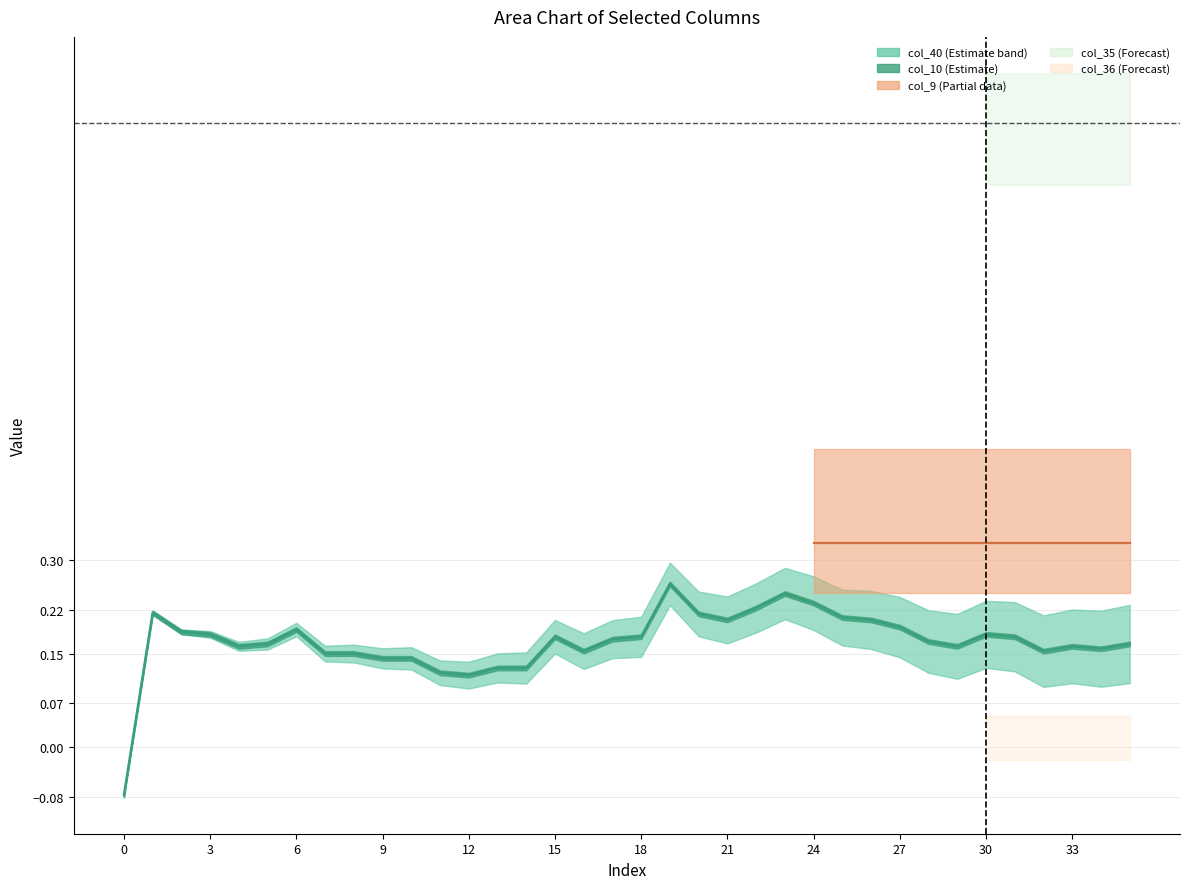

What is the difference between the maximum and minimum values?

0.3